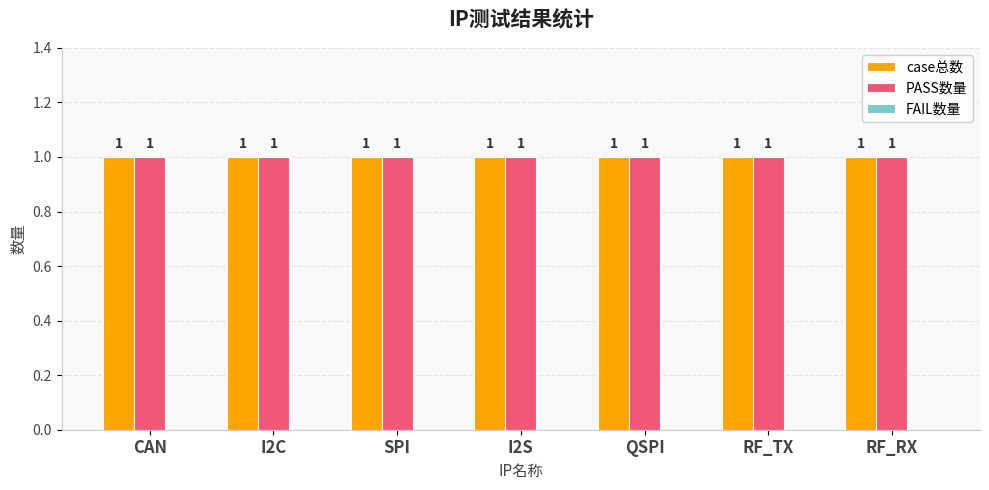

Reading left to right, what are all the values shown in this chart?

case总数: 1	1	1	1	1	1	1
PASS数量: 1	1	1	1	1	1	1
FAIL数量: 0	0	0	0	0	0	0